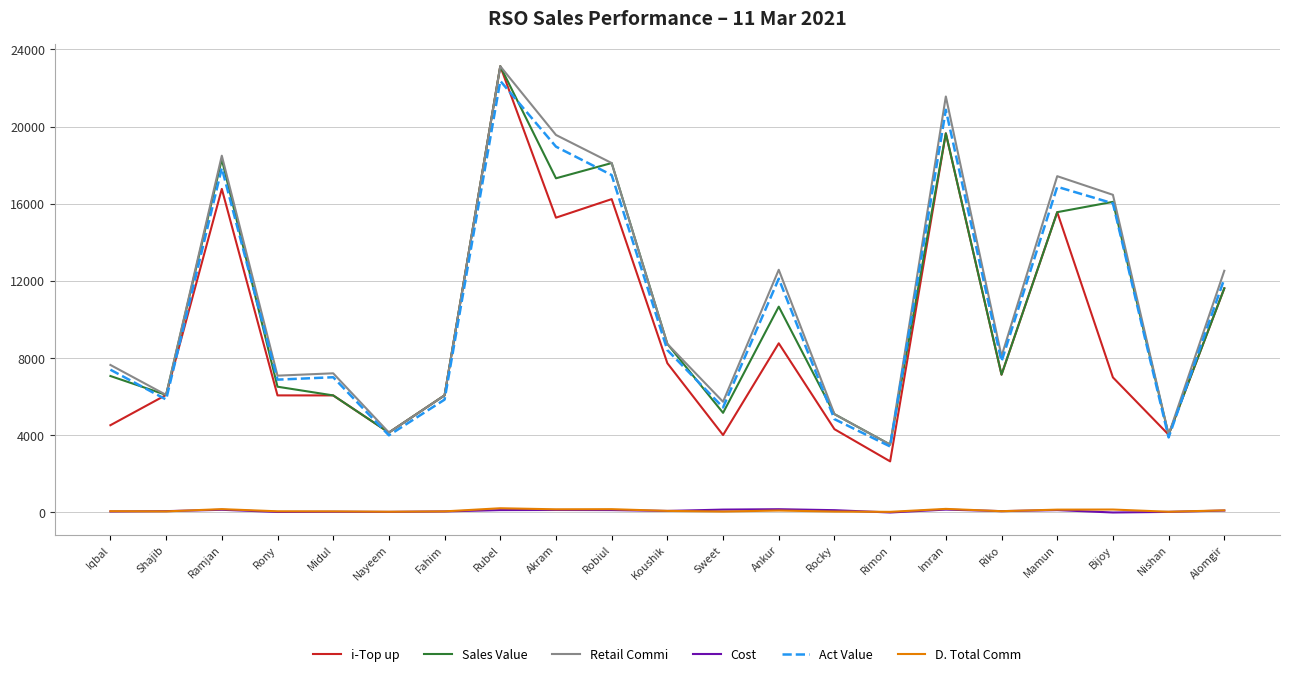

Is this an area chart (filled region under the line)?

No